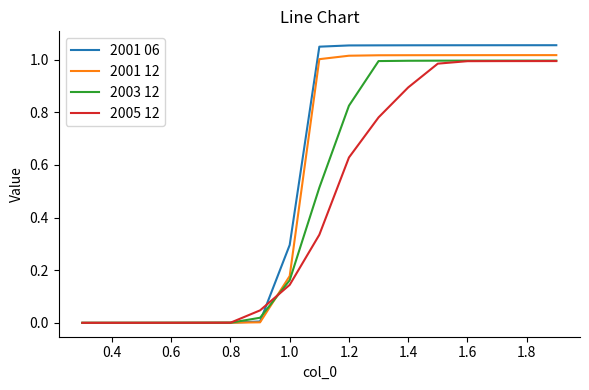

Which series has the widest spread of values?

2001 06